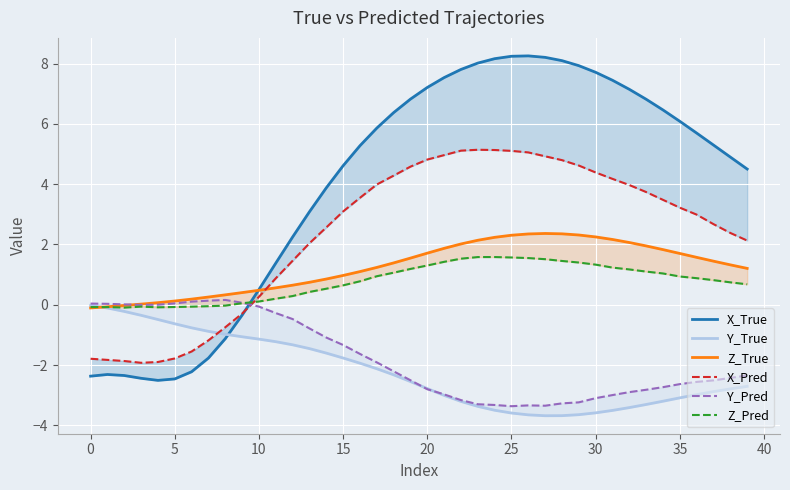

At which category does Z_True reach its first local peak?

27